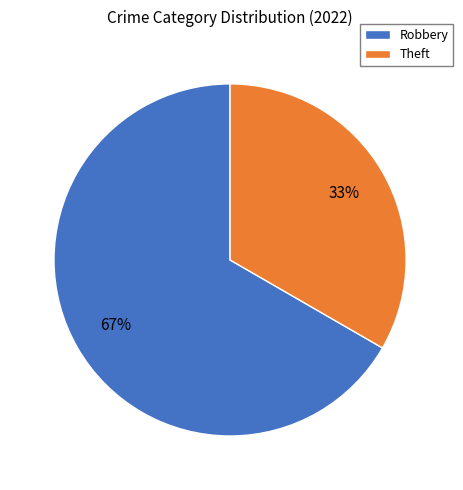

Is there any slice that represents more than half of the pie?

Yes